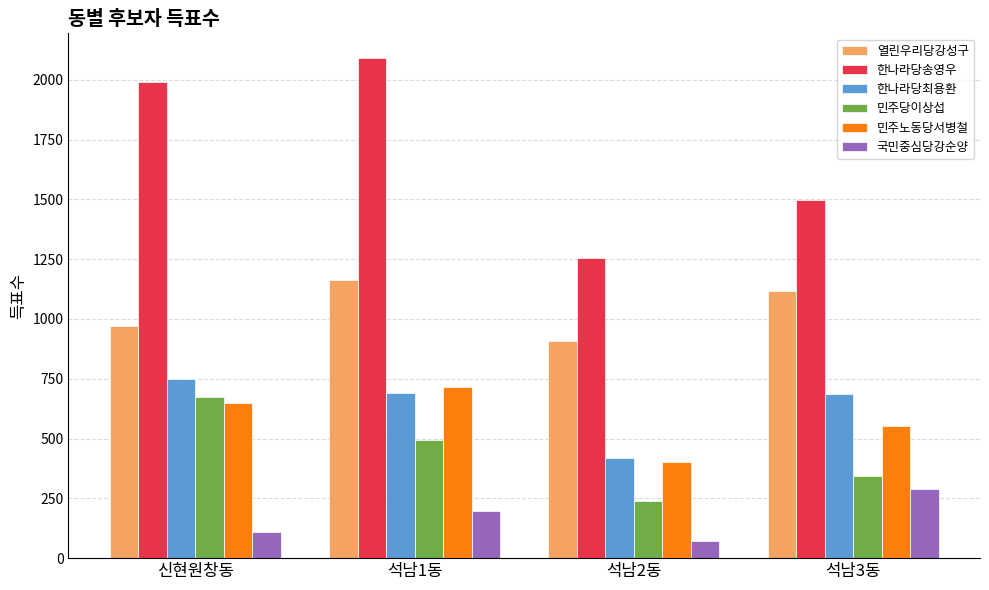

What is the spread (max minus min) of values at 신현원창동?

1879